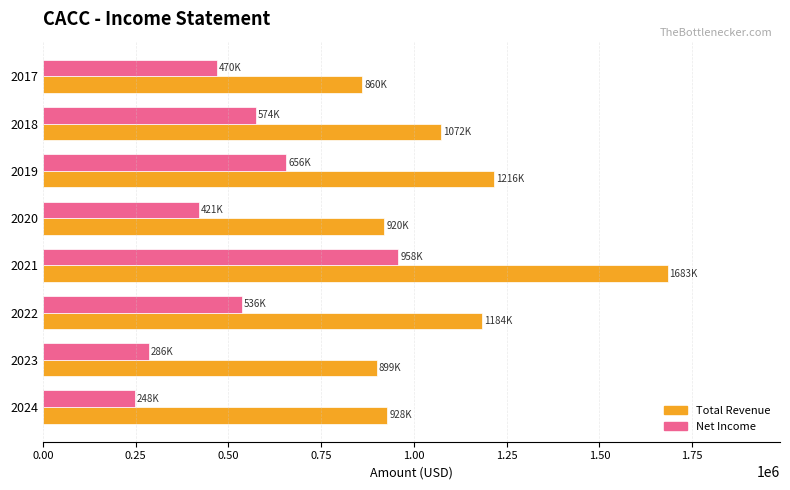

The value of Total Revenue at 2017 is 1138935. True or false?

False